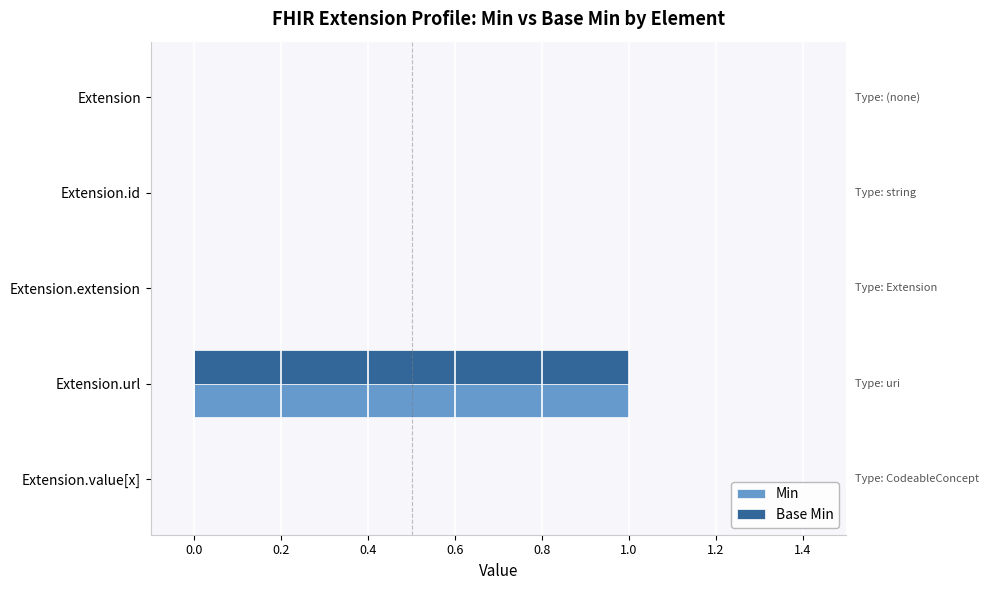

Which label corresponds to the largest value in the chart?

Extension.url